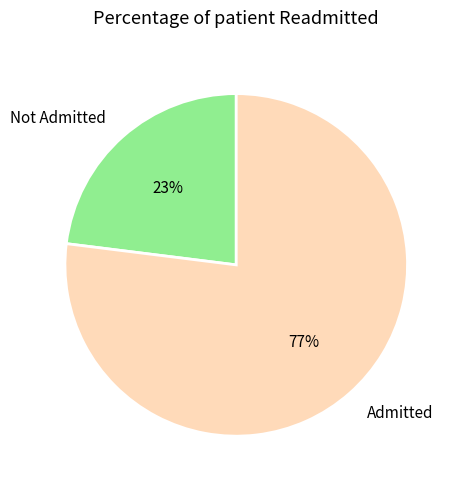

Is there any slice that represents more than half of the pie?

Yes